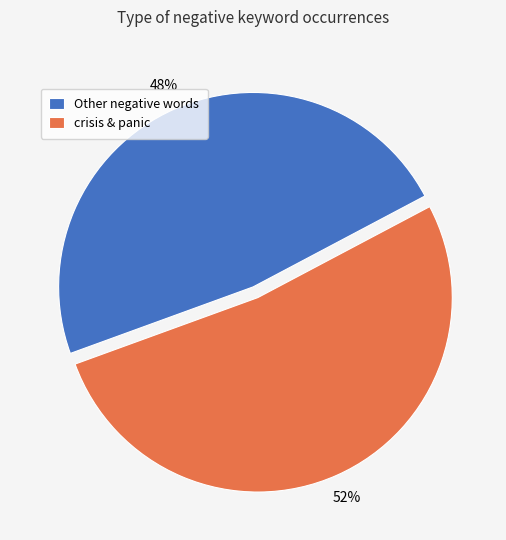

How many slices are in this pie chart?

2